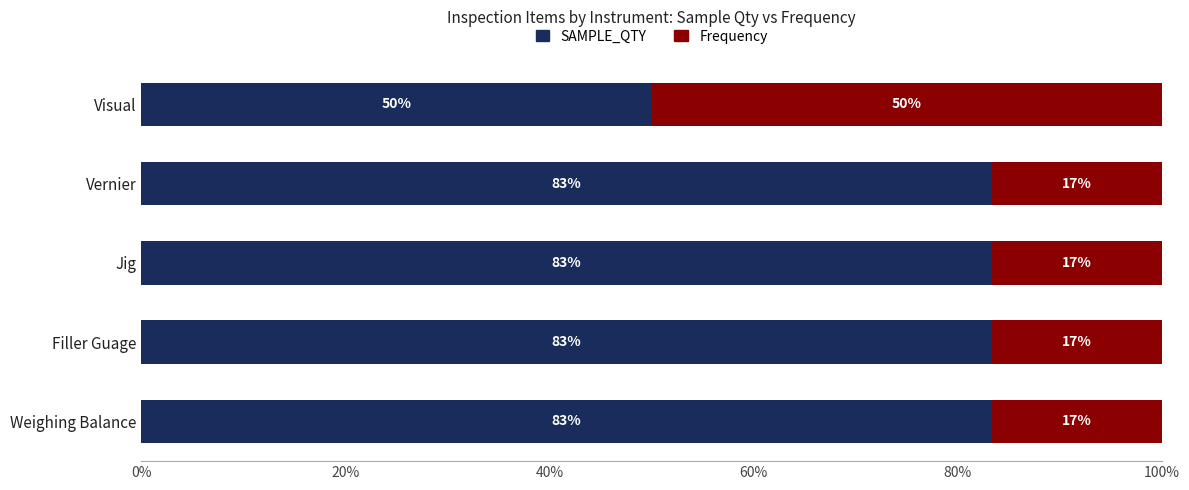

What is the total value across all series at Visual?

100.0